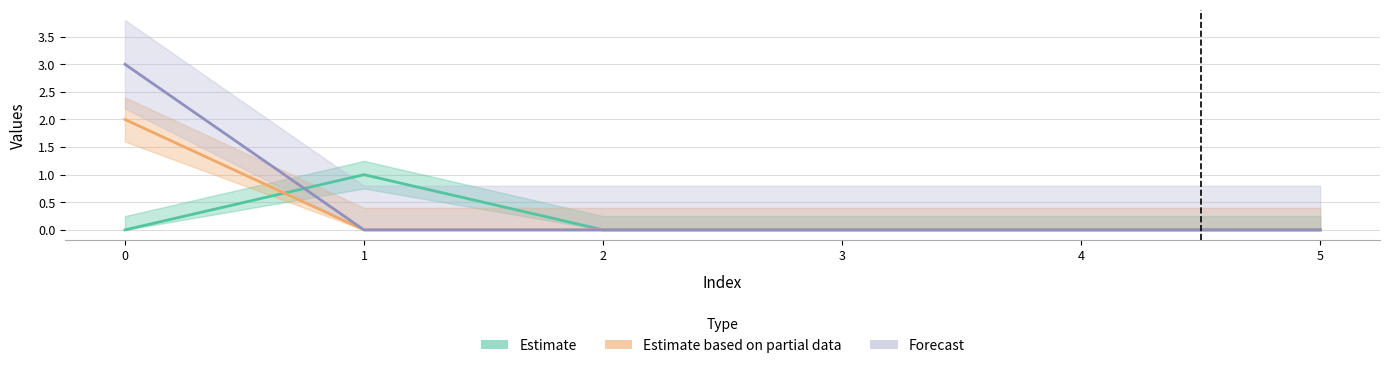

What is the sum of all t_a_seconds values?

1